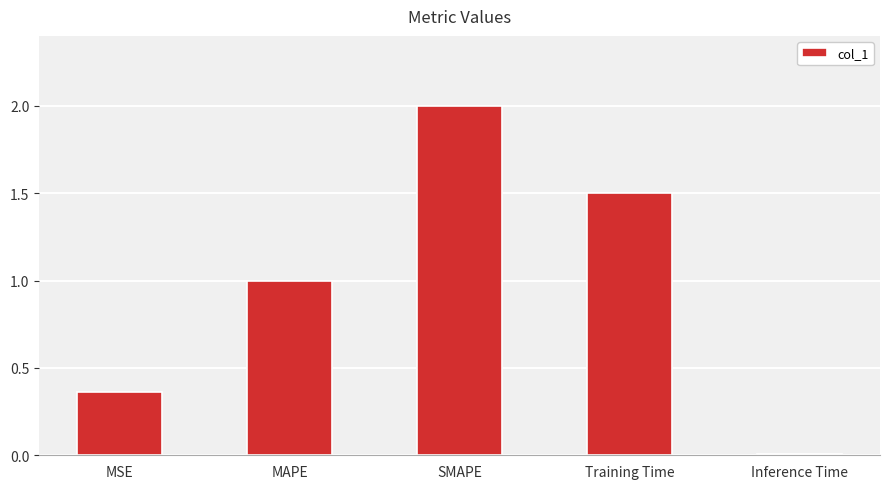

What is the average value?

1.0